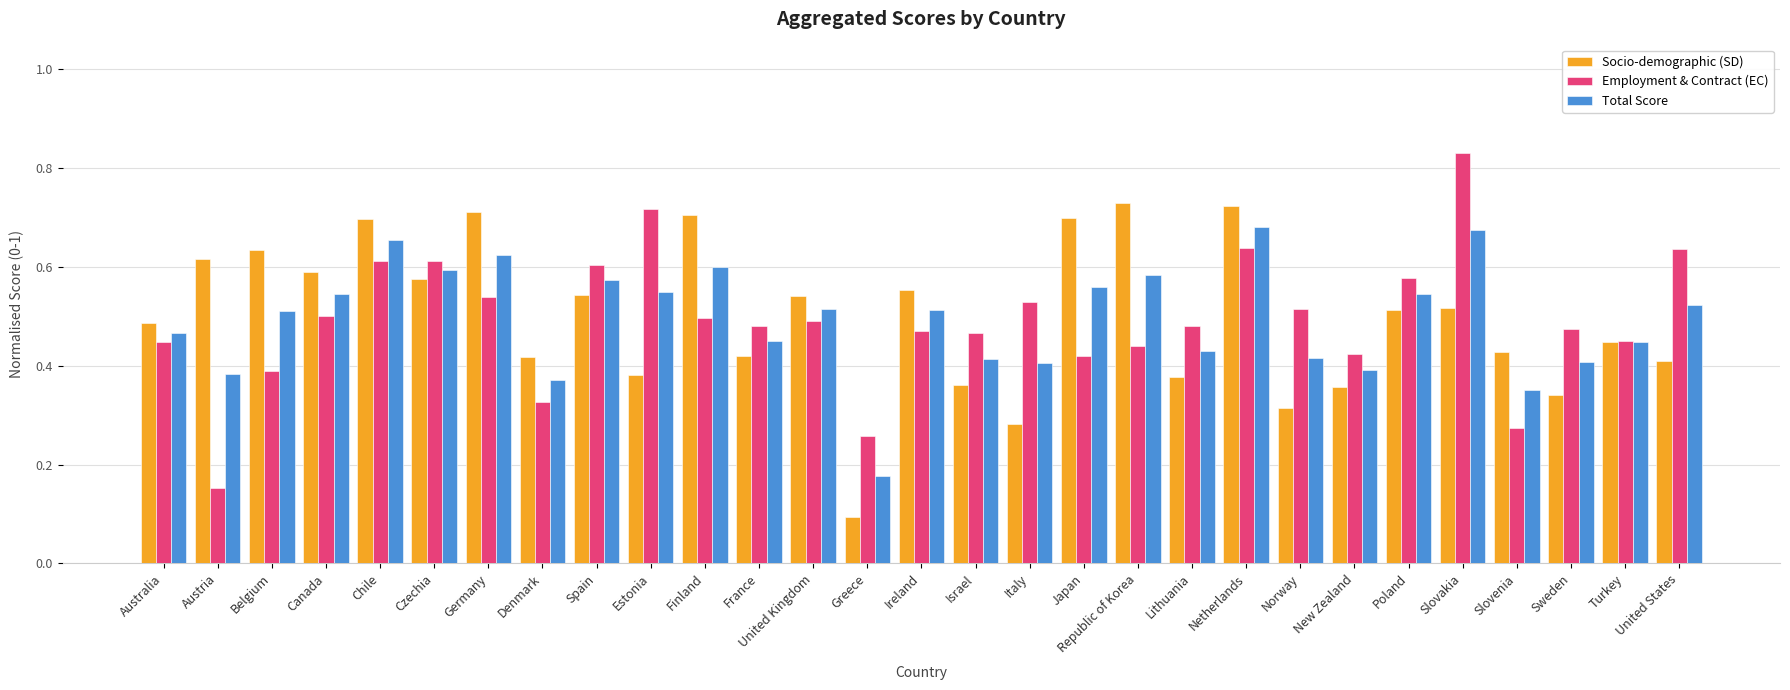

The value of Socio-demographic (SD) at United States is 0.4. True or false?

True